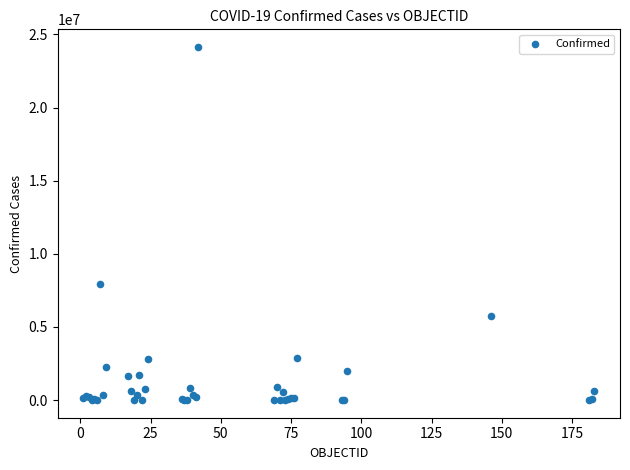

What Y value in the scatter plot is closest to 12072991?

7940657